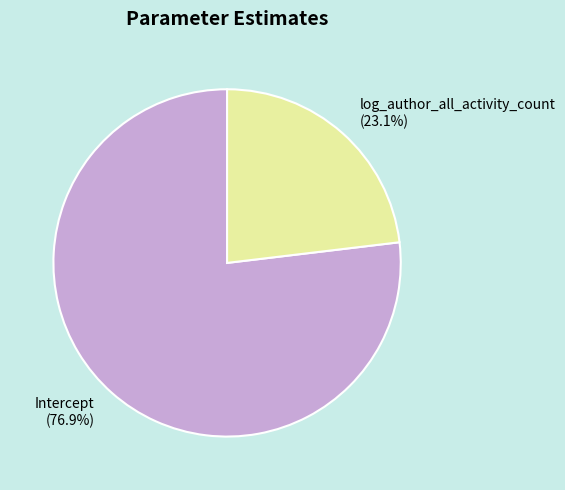

What portion of the pie excludes Intercept?

23.1%